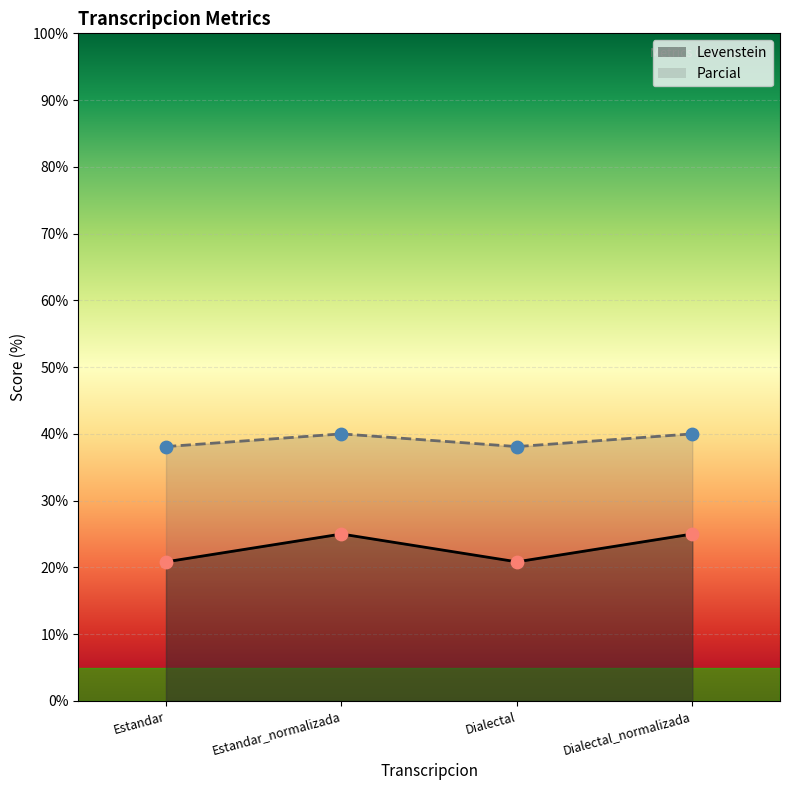

At which category is the sum across all series the highest?

Estandar_normalizada